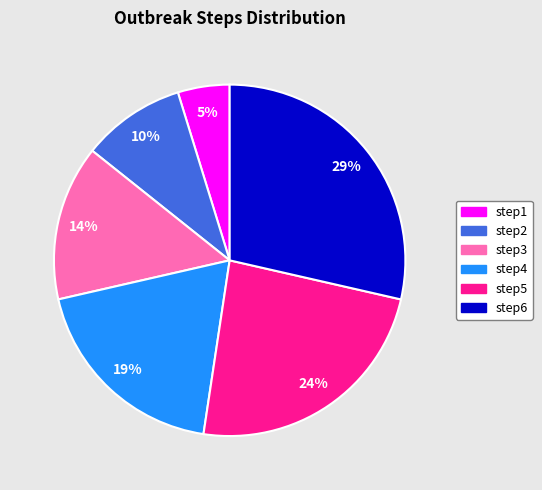

Is the sum of step5 and step4 greater than half?

No